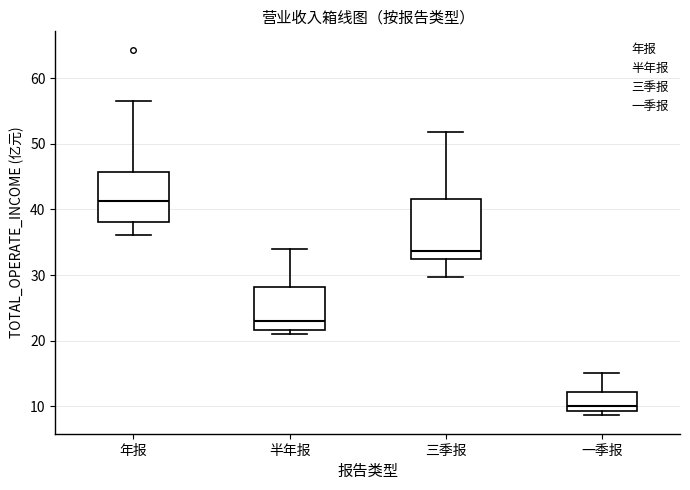

Which box's median line is the highest?

年报